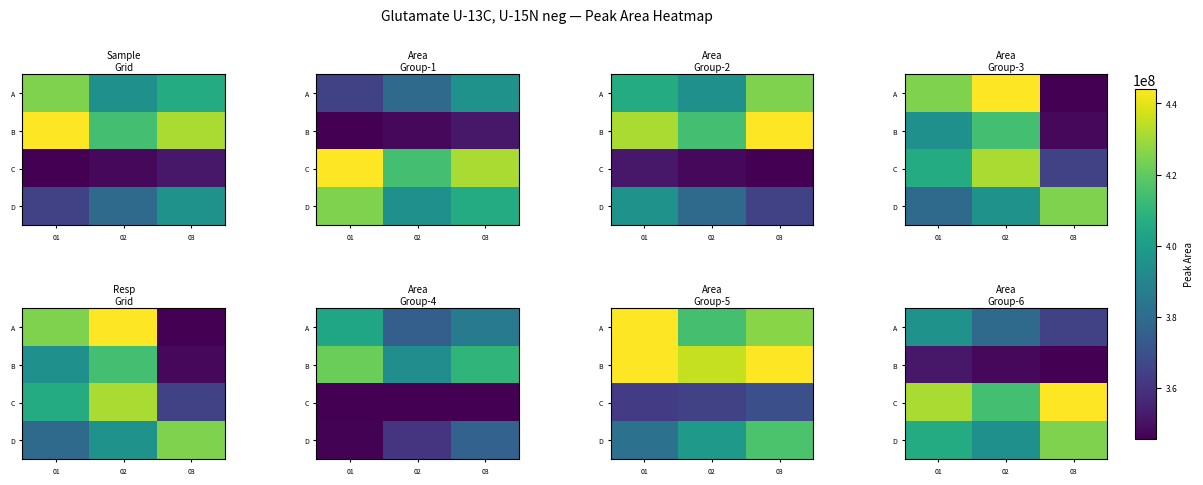

Is it true that A equals 364444325 at 03?

True